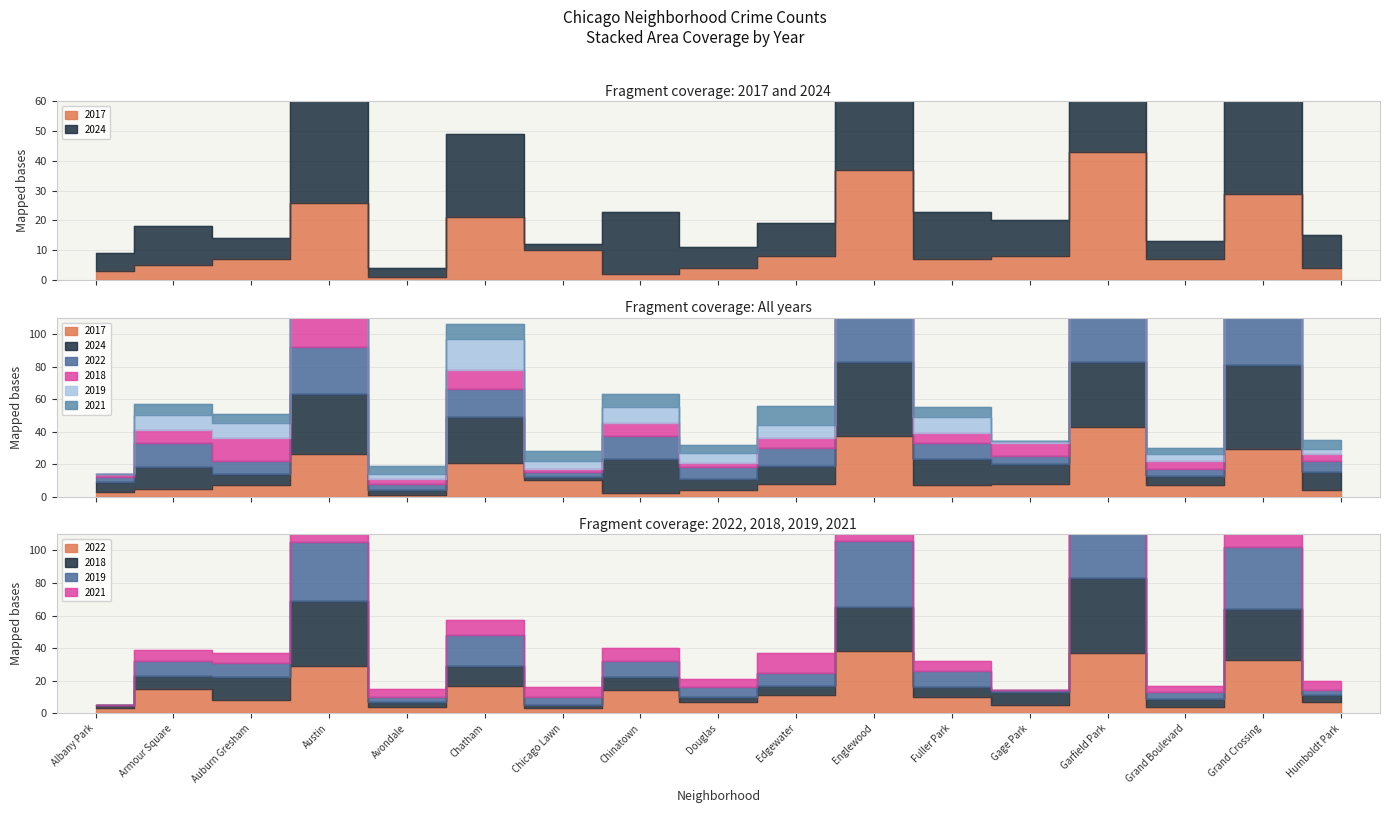

True or false: 2018 has a value of 97 at Englewood.

False